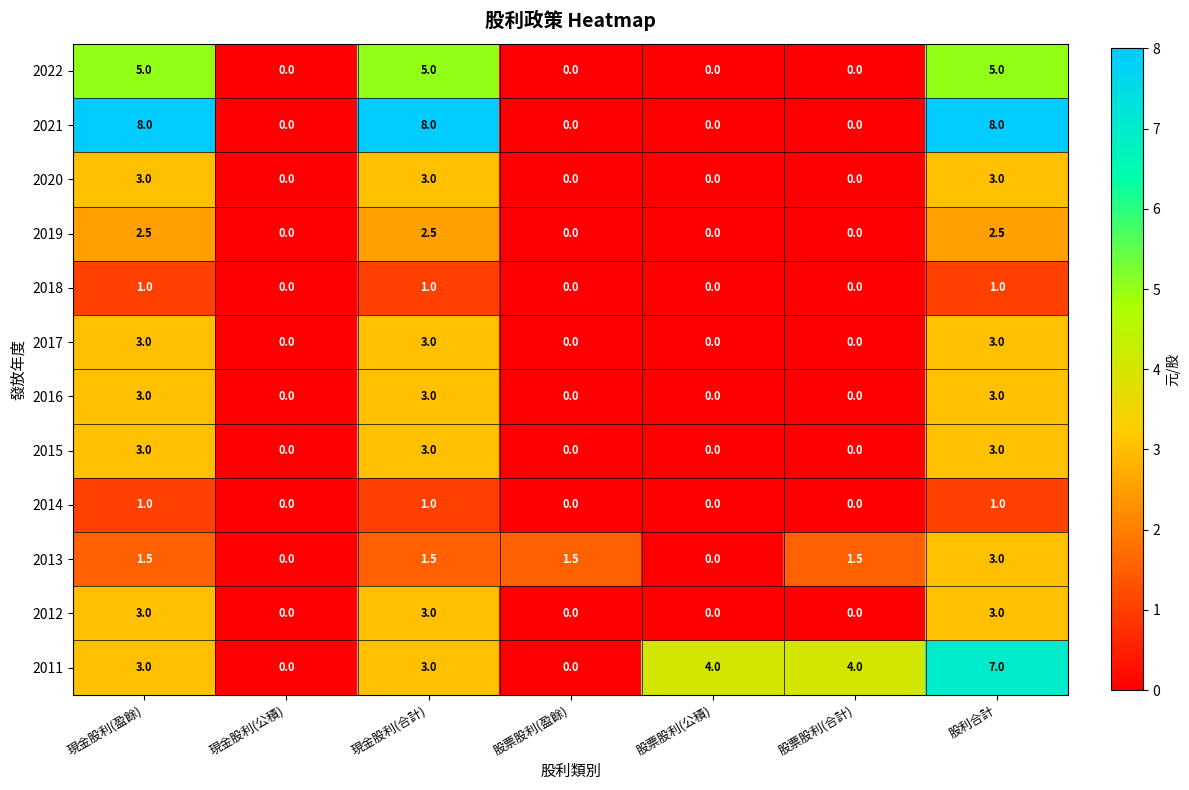

At which category is the sum across all series the highest?

股利合計